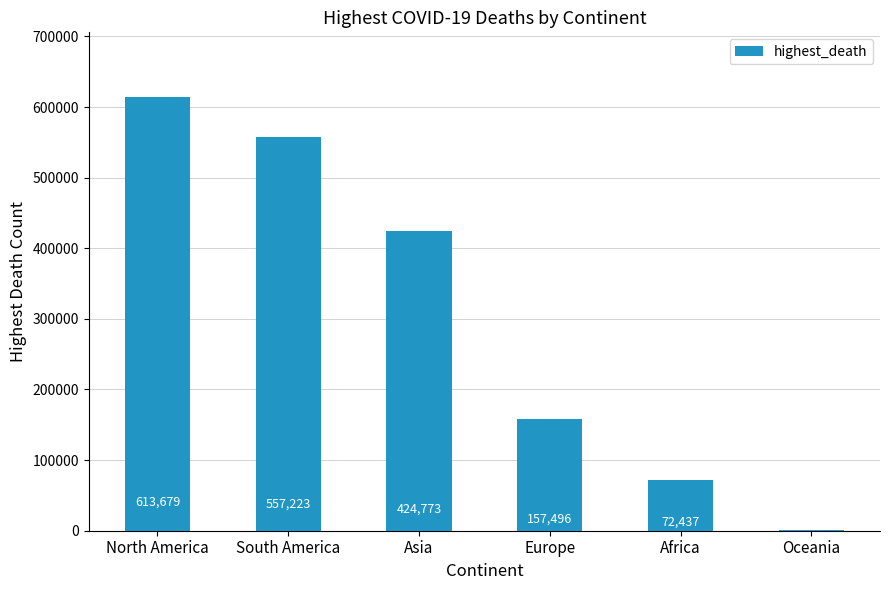

Is it true that the value at Africa is 117078?

False